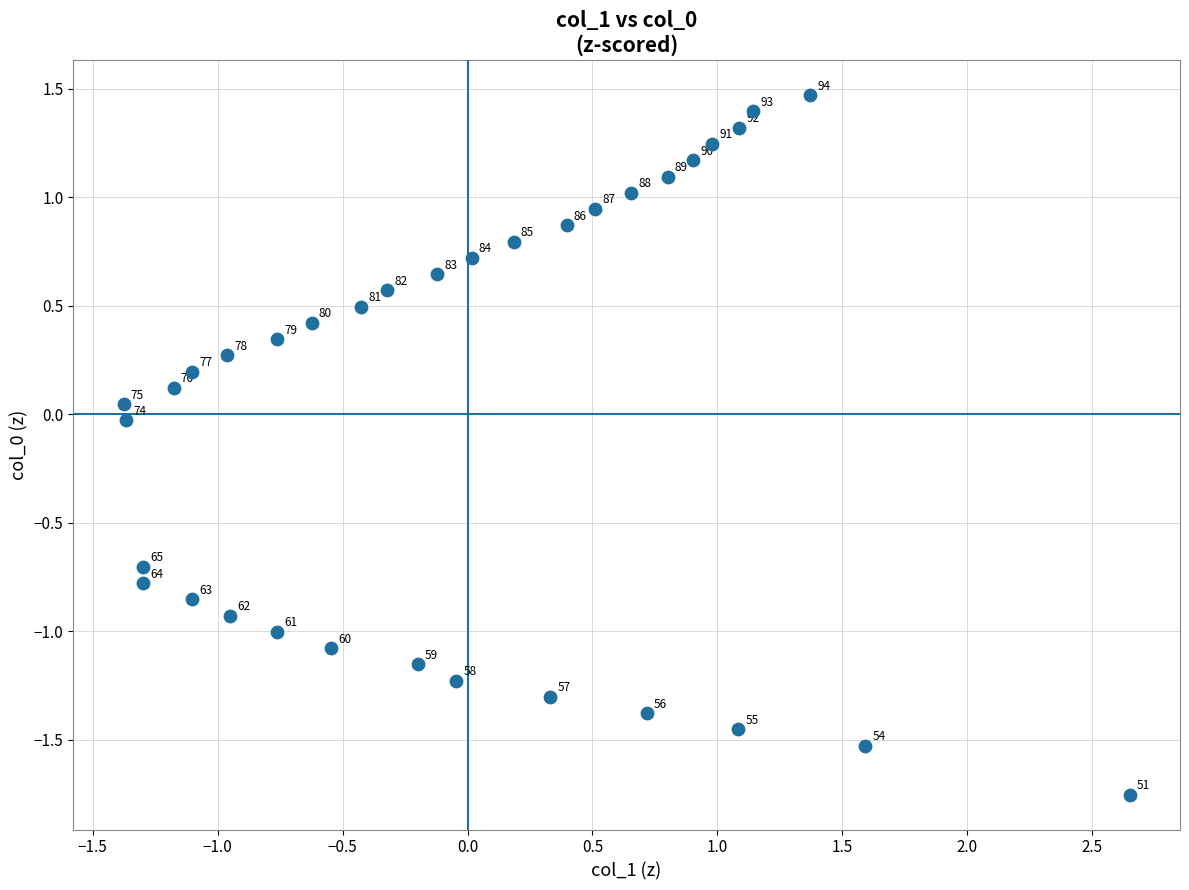

What is the range of X values (max minus min)?

4.0